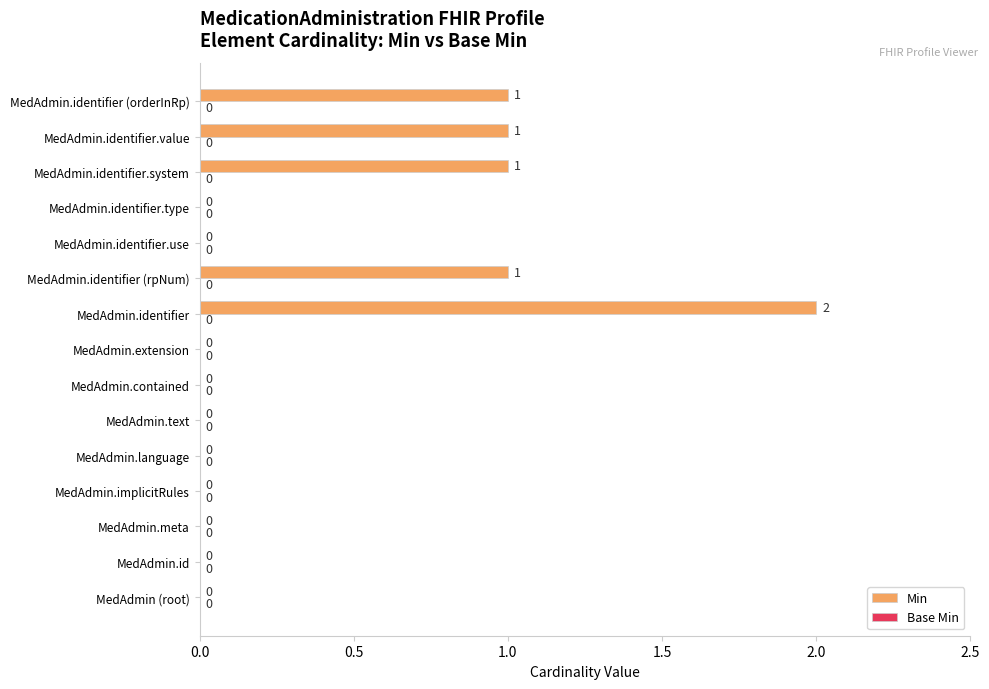

What is the sum of all values?

6